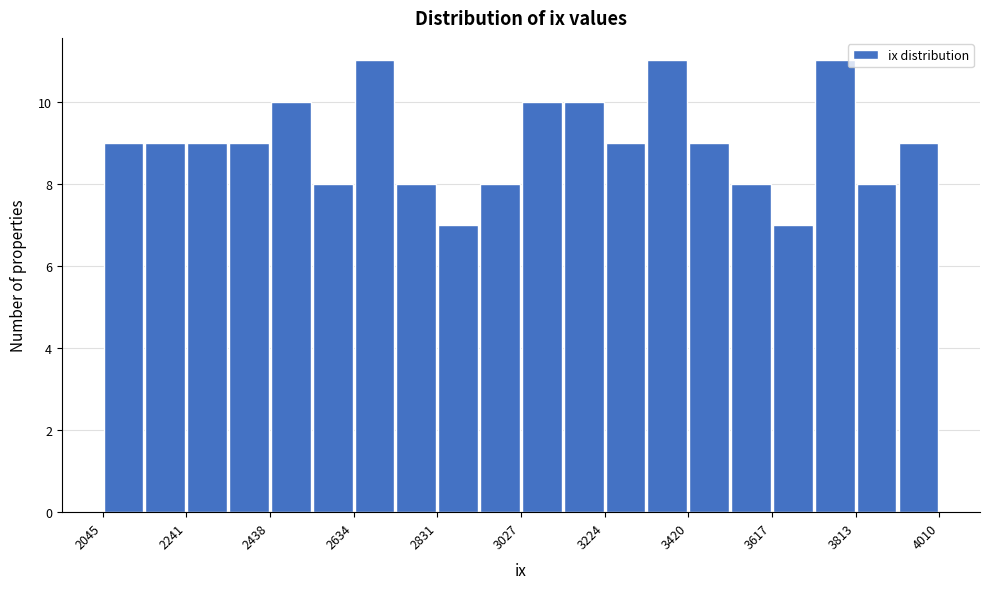

Reading left to right, list every bar in this chart as the range it spans on the x-axis followed by its height. Neither the bar edges nor the heights are printed on the chart, so give them approximately, as read against the axes.

2040 to 2140: 9
2140 to 2240: 9
2240 to 2340: 9
2340 to 2440: 9
2440 to 2540: 10
2540 to 2640: 8
2640 to 2740: 11
2740 to 2840: 8
2840 to 2920: 7
2920 to 3020: 8
3020 to 3120: 10
3120 to 3220: 10
3220 to 3320: 9
3320 to 3420: 11
3420 to 3520: 9
3520 to 3620: 8
3620 to 3720: 7
3720 to 3820: 11
3820 to 3920: 8
3920 to 4020: 9